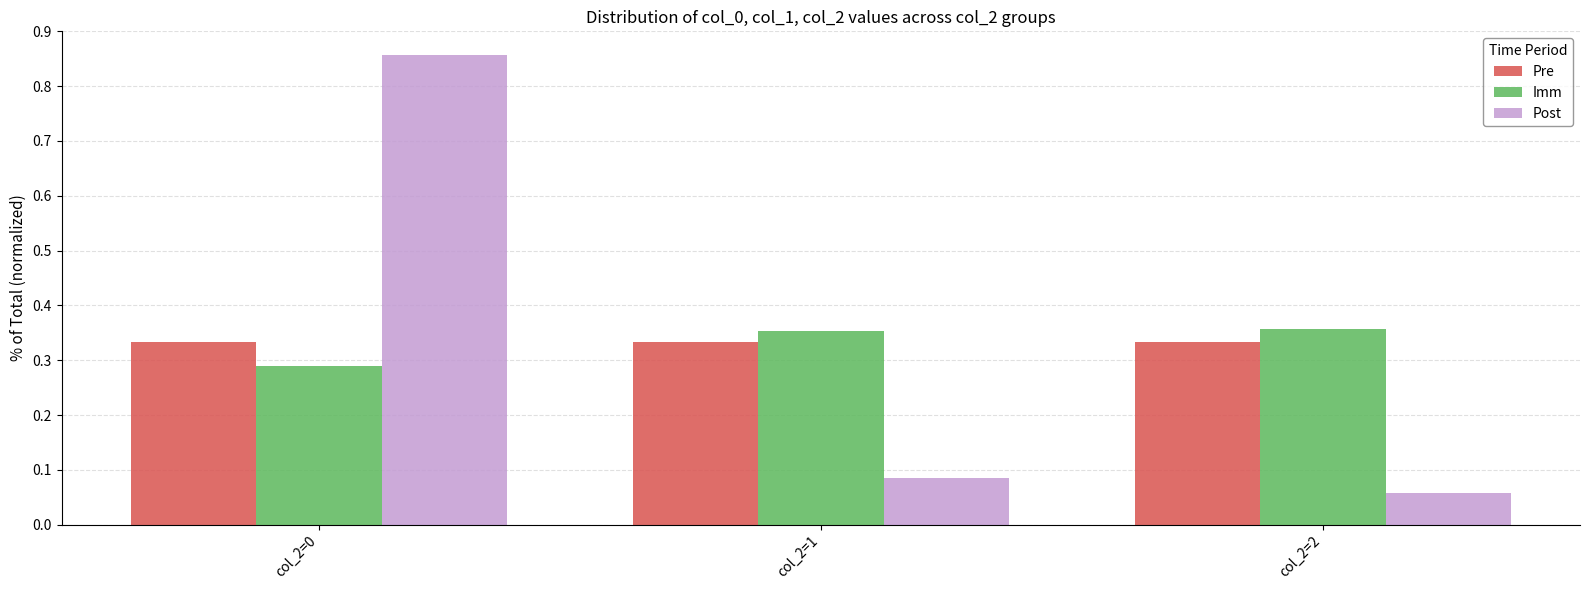

What is the sum of all Imm values?

1.0